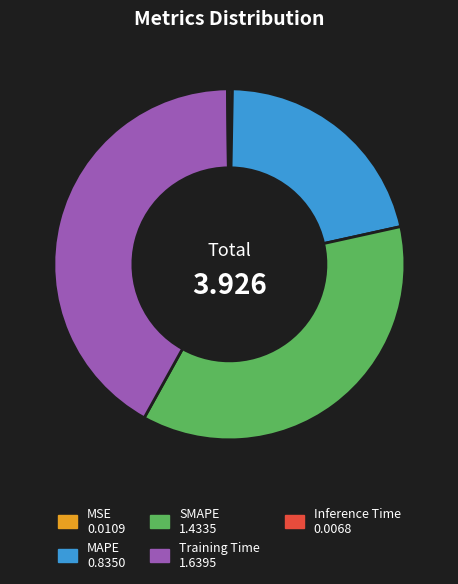

Which slice is the largest?

Training Time